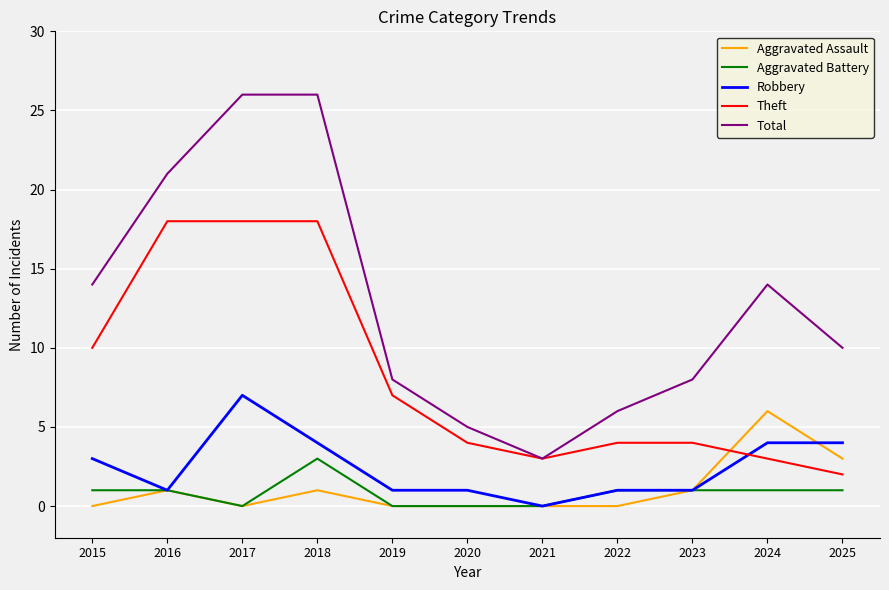

True or false: Robbery has more than 0 interior local peaks.

True